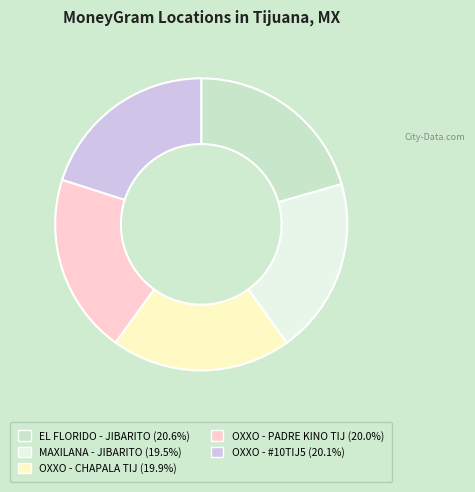

Is there a majority slice in this chart?

No